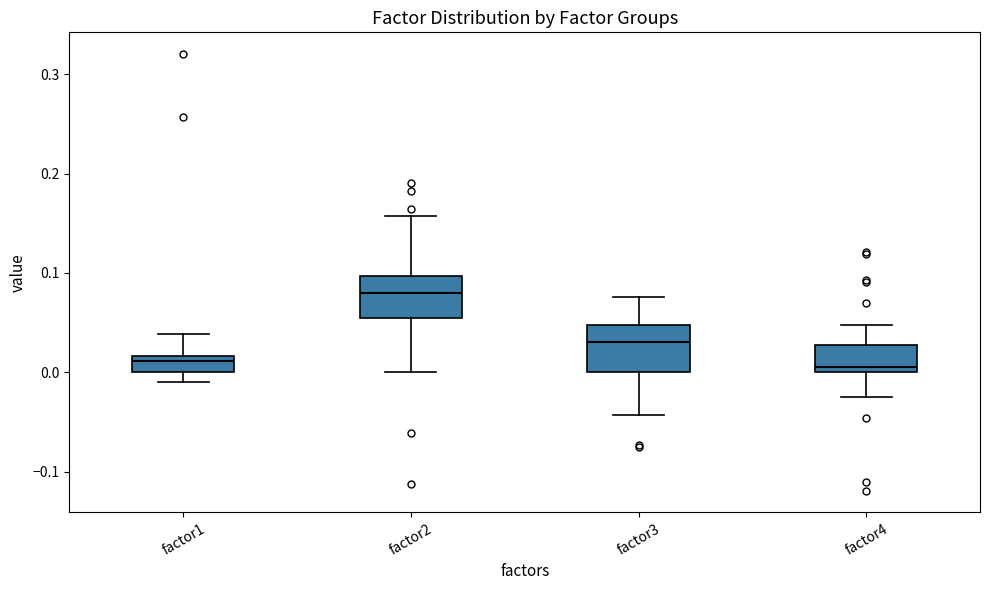

Which box has the highest median line?

factor2